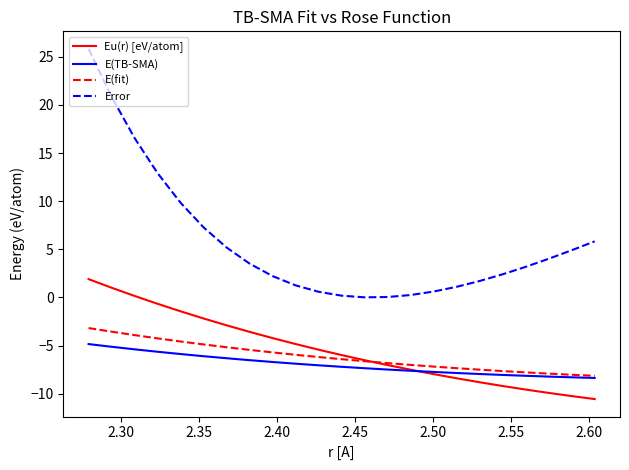

What is the maximum value shown in the chart?

25.8